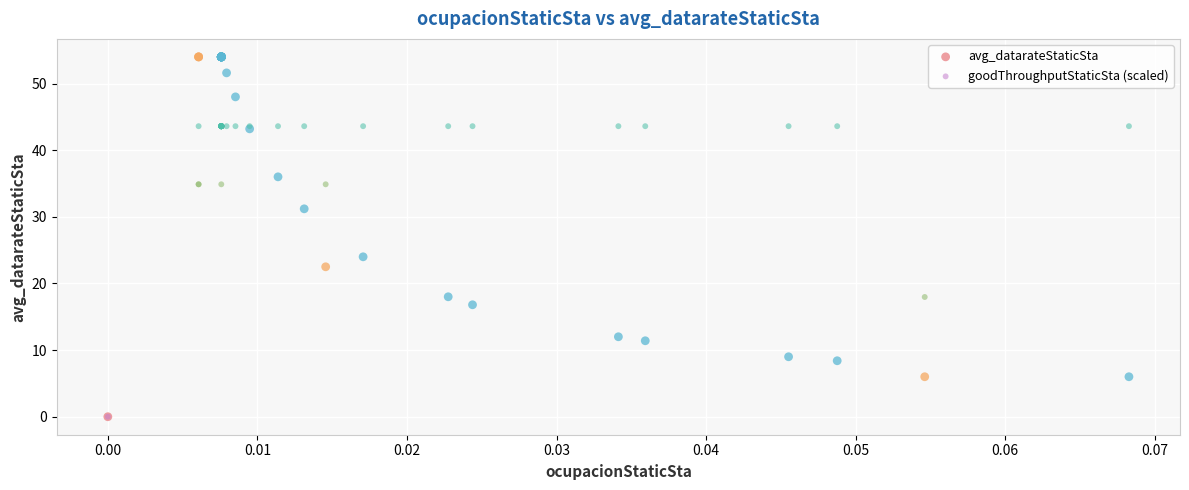

What are all the series names shown in the legend?

avg_datarateStaticSta, goodThroughputStaticSta (scaled)